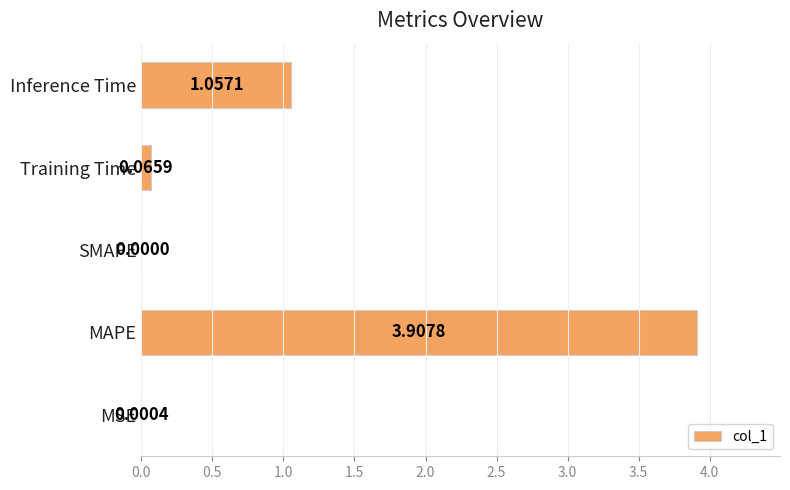

Where is the data nearest to the value 1?

Inference Time